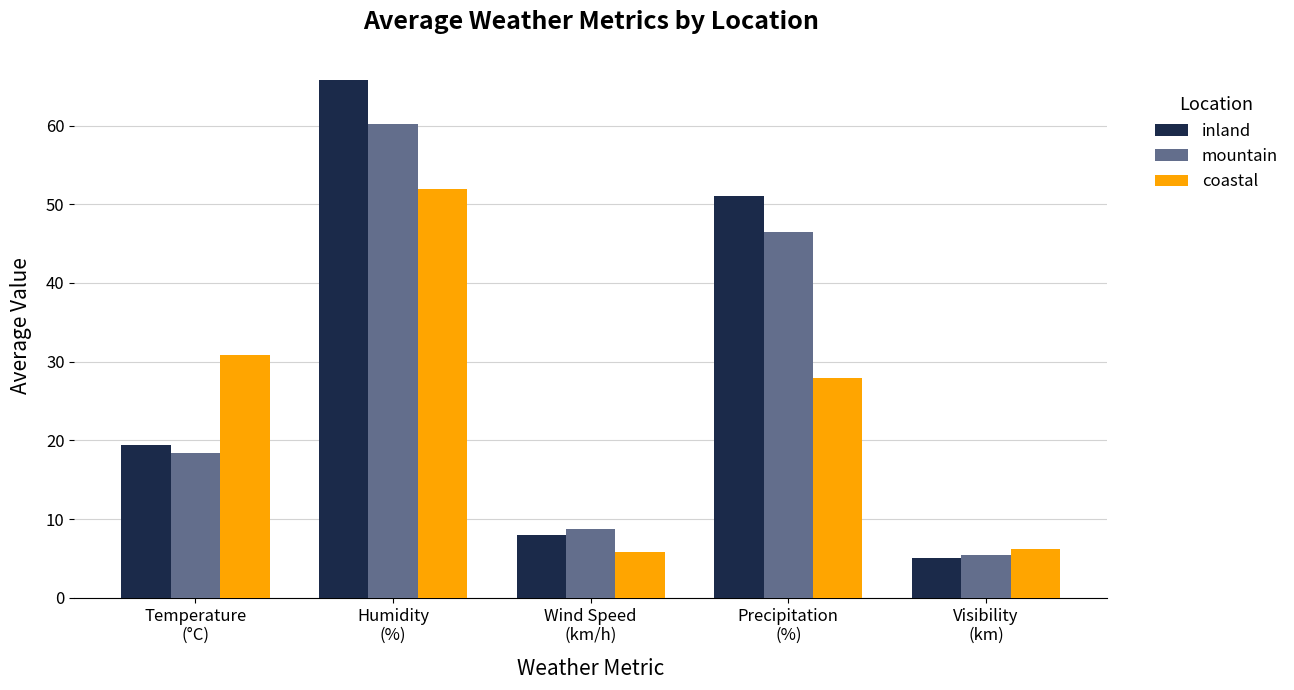

How many bars are there in each group?

3